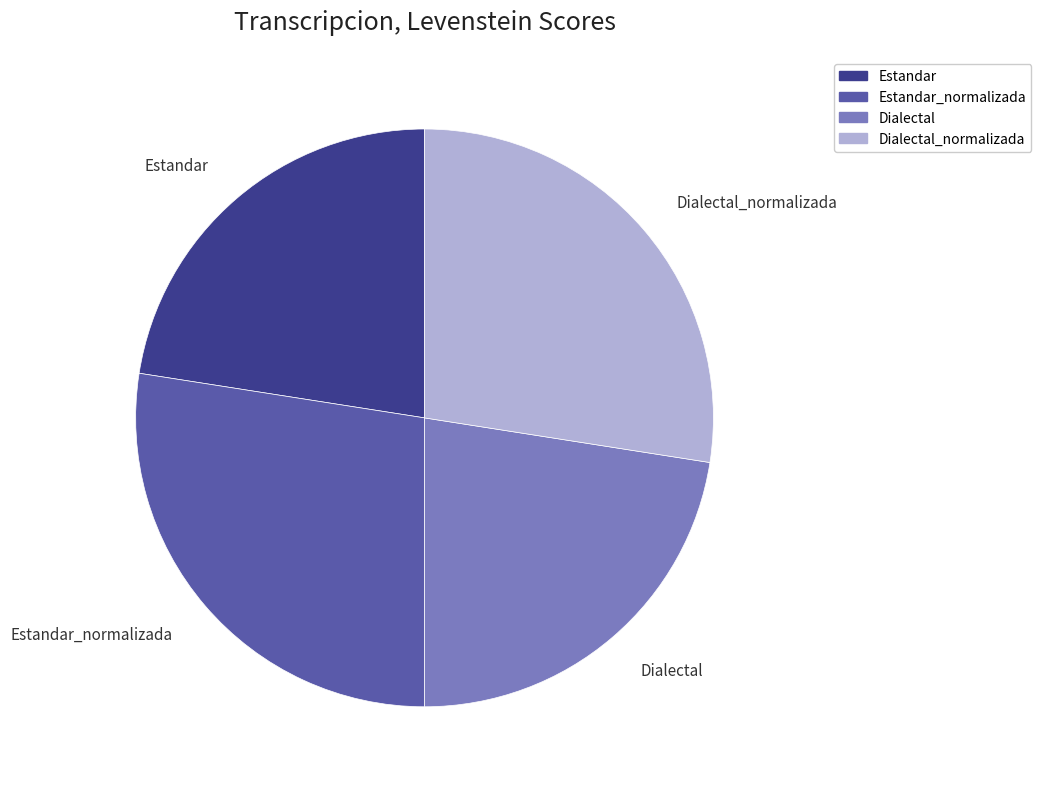

What is the largest slice in the pie chart?

Estandar_normalizada